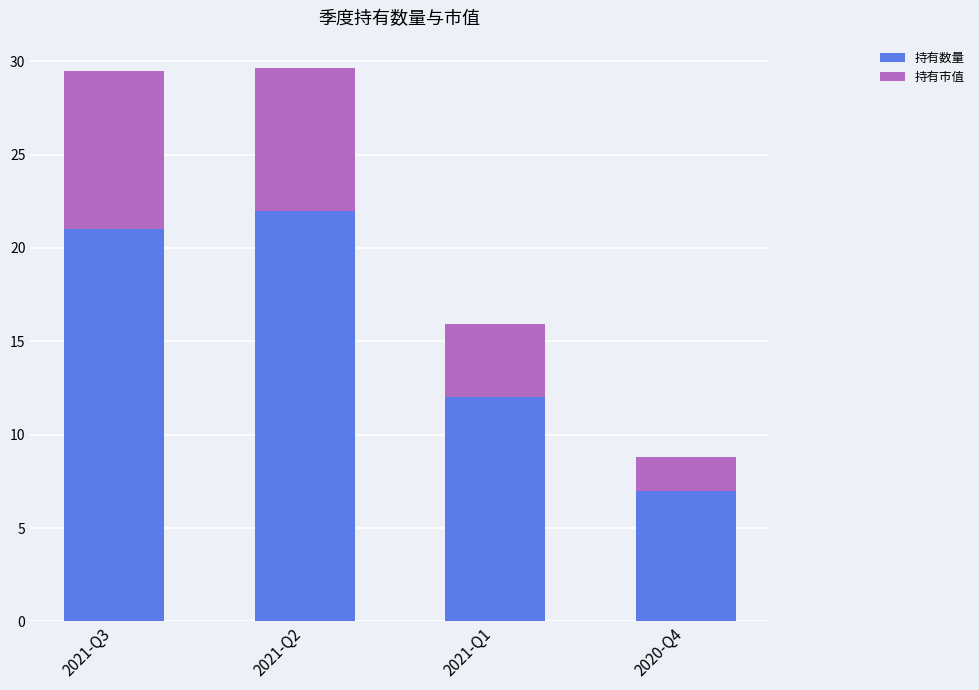

What is the highest value of the 持有数量 series?

22.0